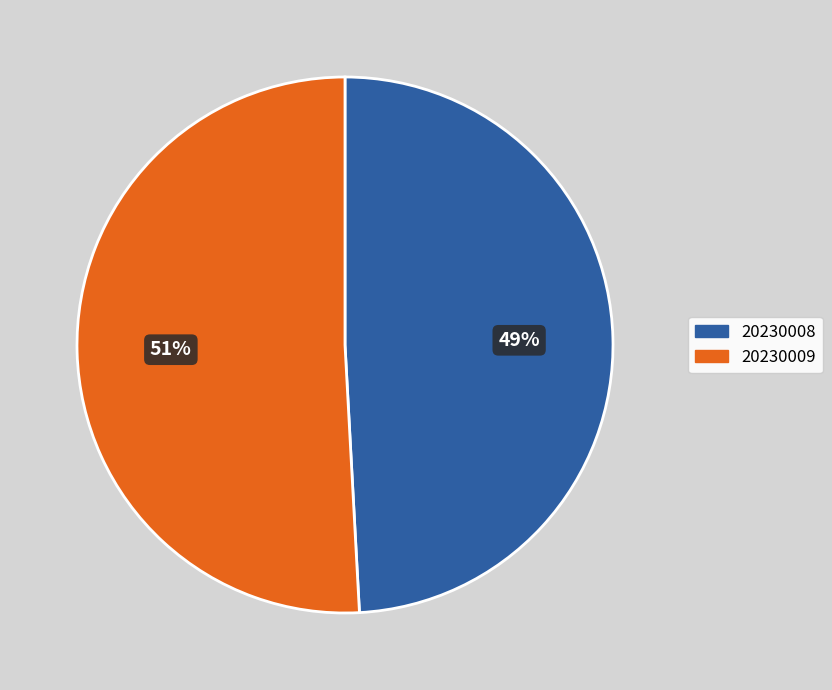

To the nearest percent, what percentage of the pie is 20230009?

51%